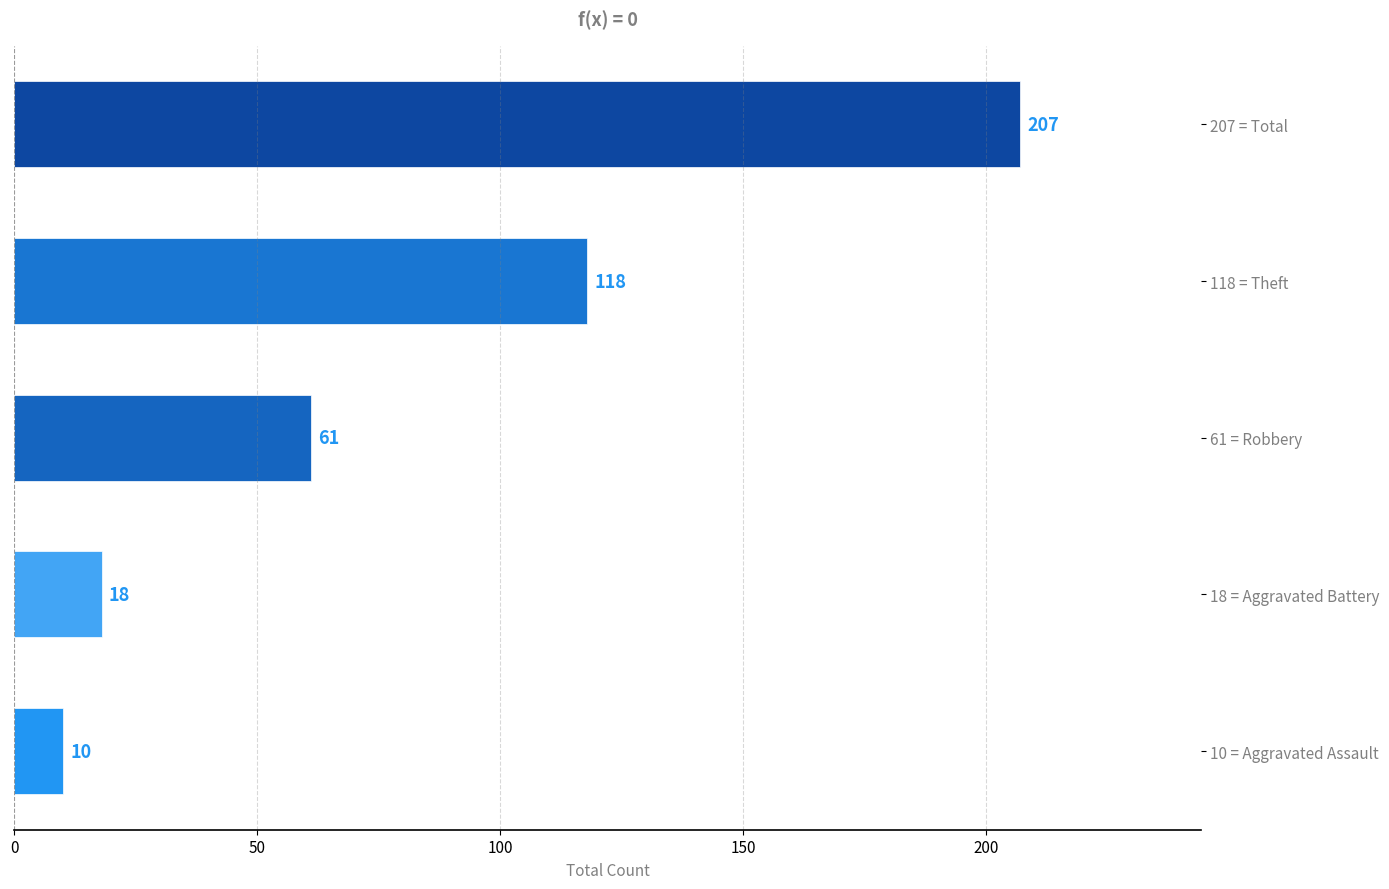

List the labels in order of value, smallest first.

10 = Aggravated Assault, 18 = Aggravated Battery, 61 = Robbery, 118 = Theft, 207 = Total